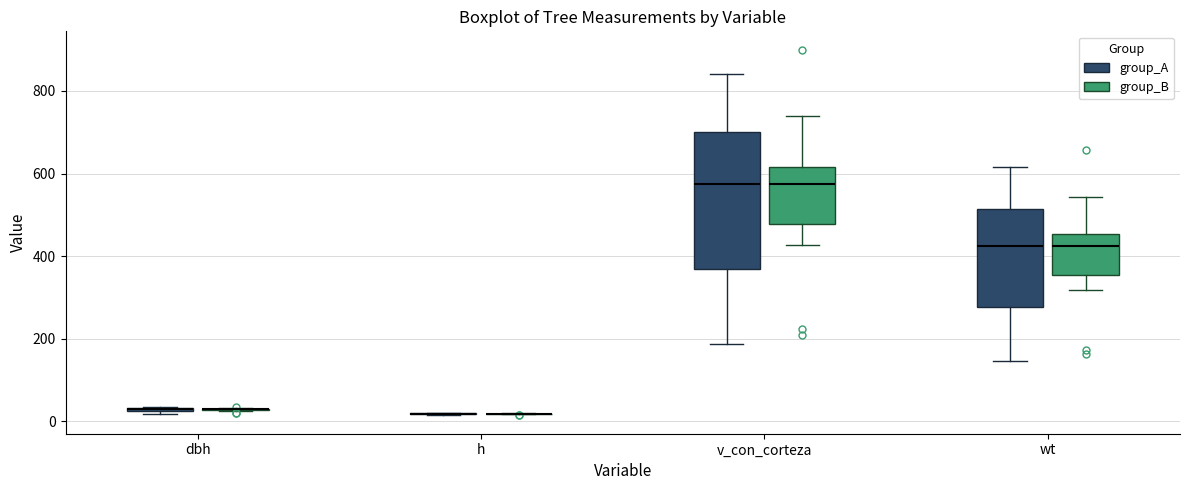

Where does the lower whisker of the box for v_con_corteza (group_A) end on the y-axis? The values are not printed on the chart, so give them approximately, as read against the axis.

180